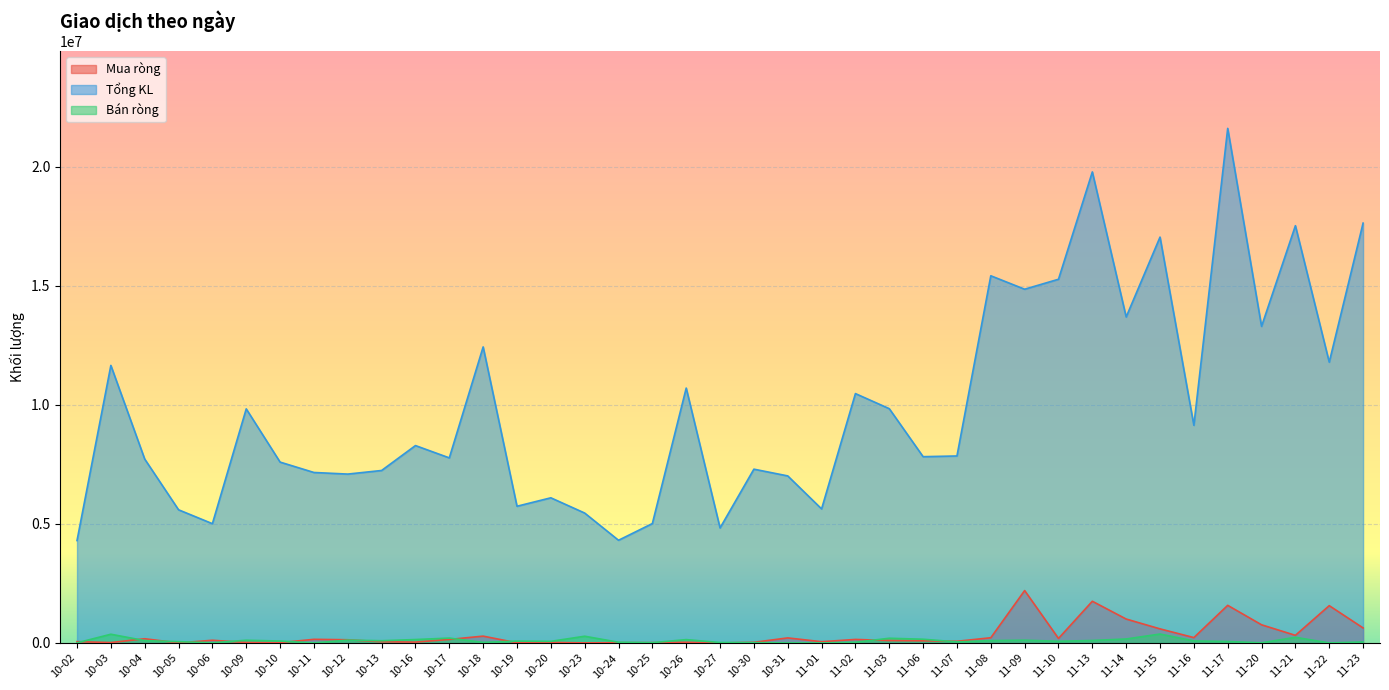

What is the value of the Bán ròng point at the 35th from the left?

61500